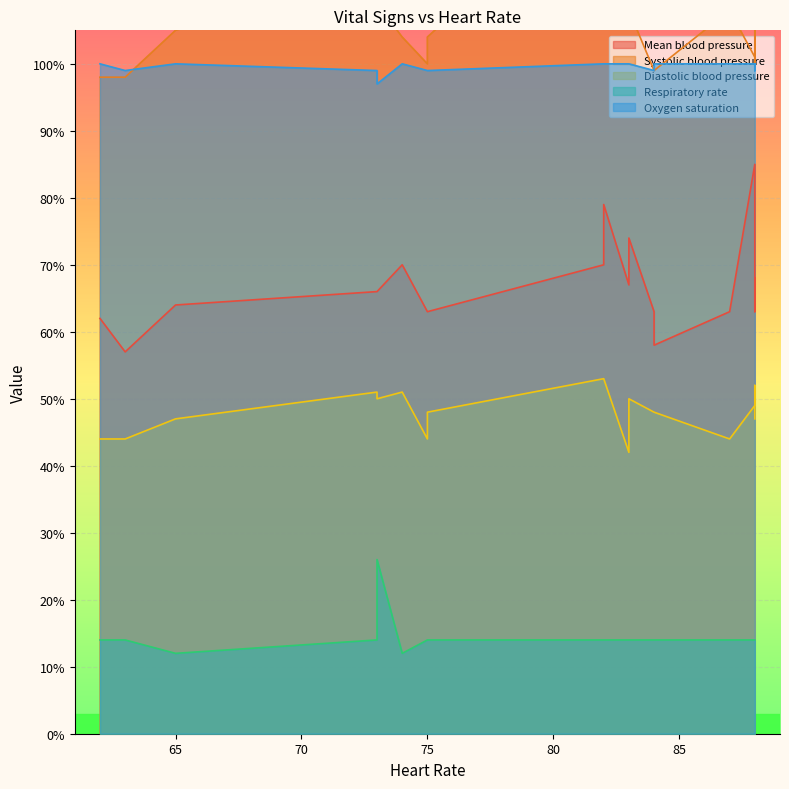

Rank the categories by Systolic blood pressure value from highest to lowest.

3, 5, 9, 2, 14, 17, 1, 4, 7, 13, 12, 15, 0, 6, 10, 19, 8, 11, 16, 18